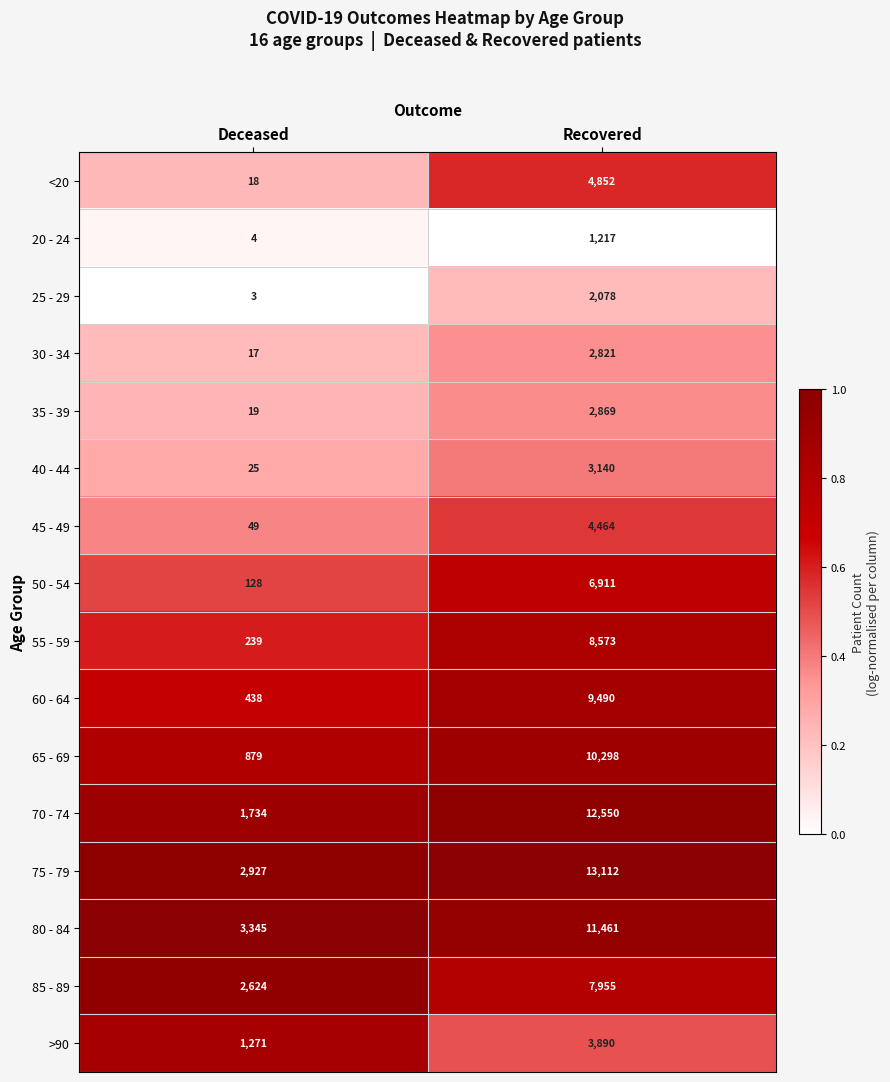

What is the difference between the highest and lowest values at Deceased?

3342